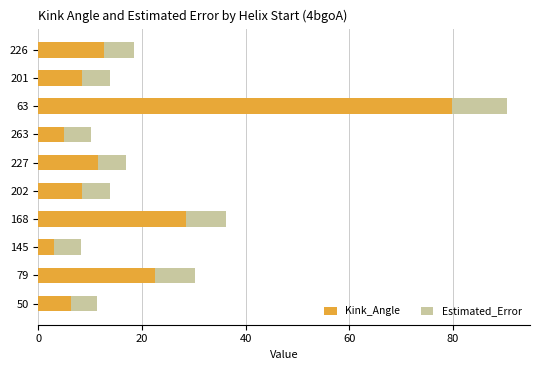

At which category is the sum across all series the highest?

63